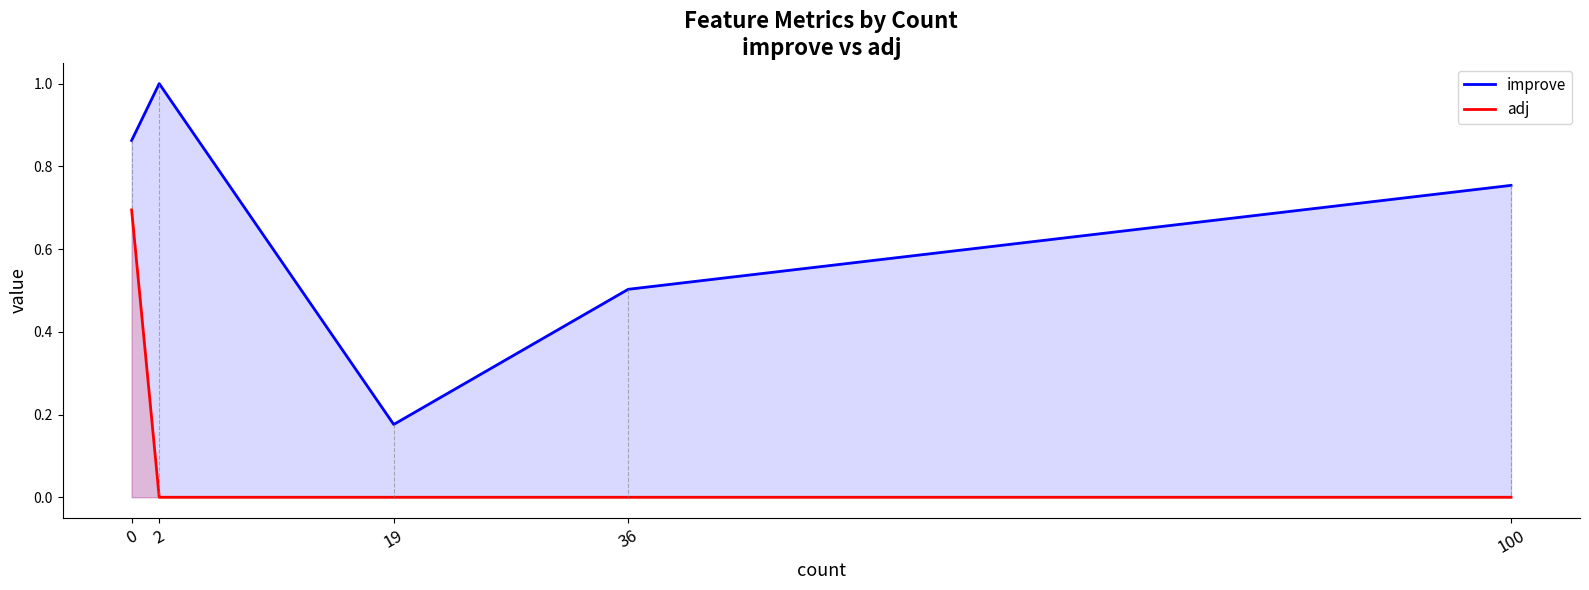

Which series has the largest total across all categories?

improve